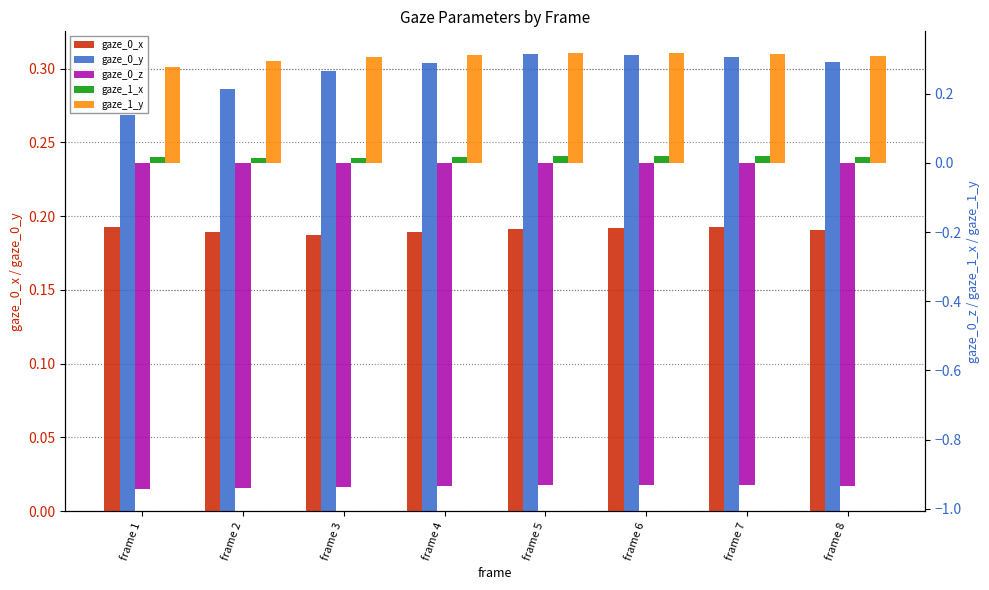

Count the gaze_1_y values in the range 0 to 1.

8